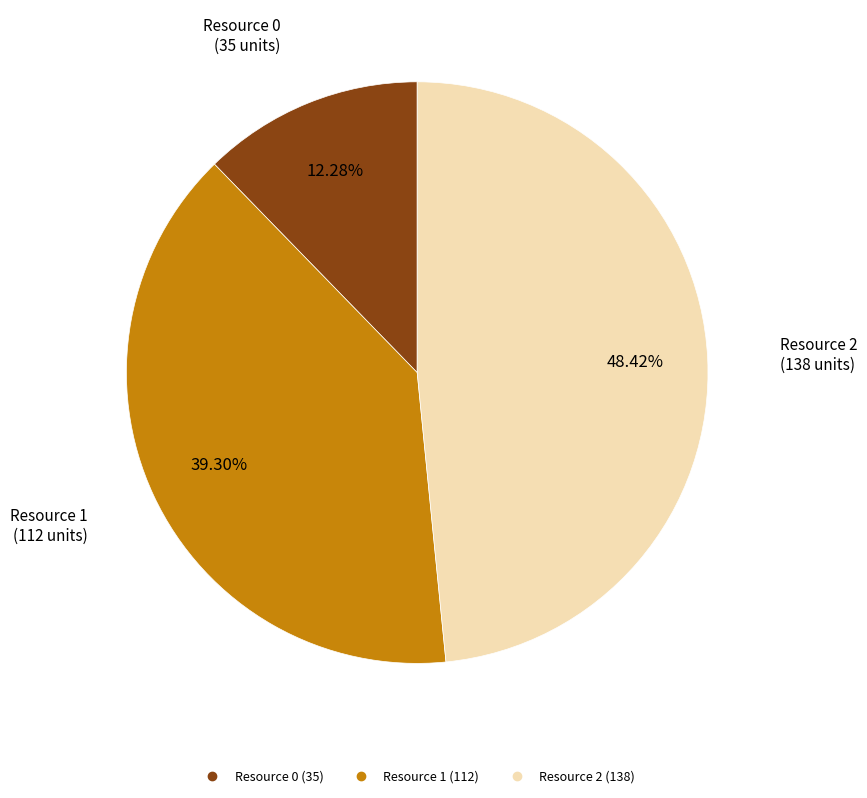

How many segments does this pie chart have?

3